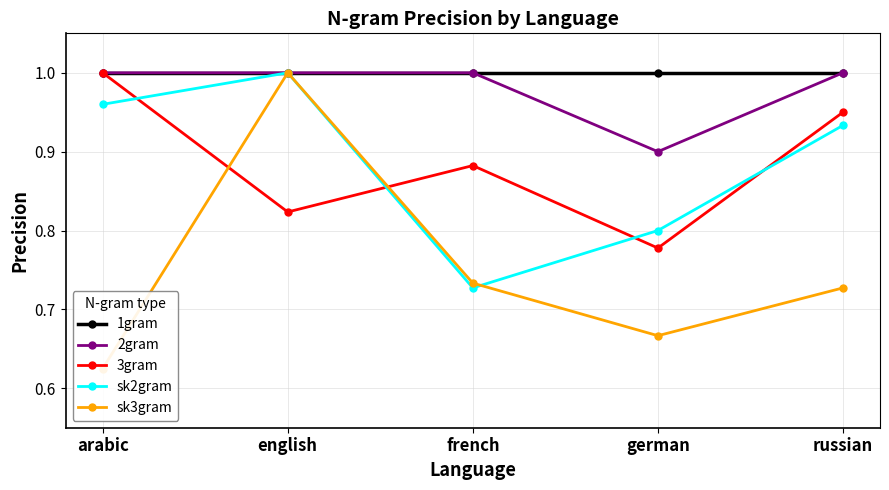

Is it true that 3gram equals 0.9 at russian?

True